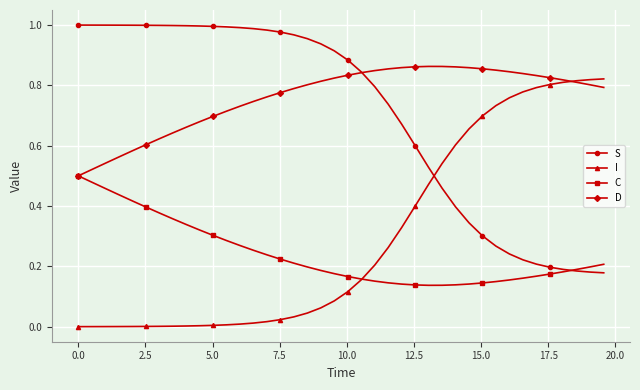

True or false: S and I cross at least once.

True